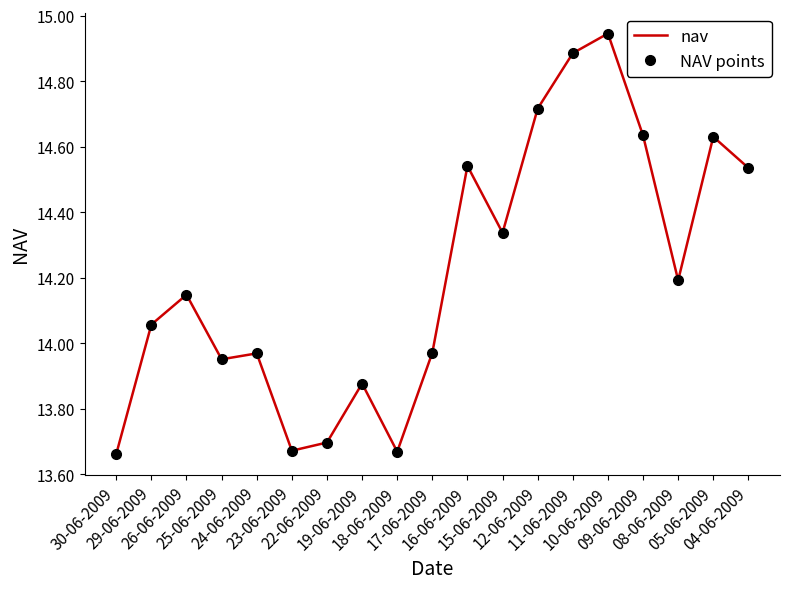

Count the number of data series in this chart.

2